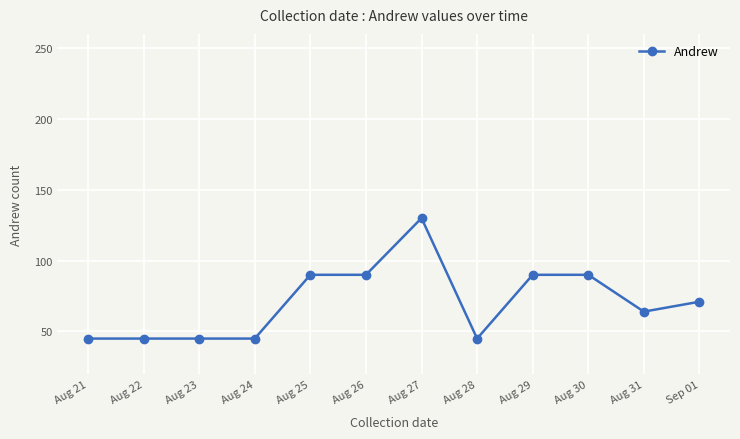

Reading left to right, extract all data points from this chart.

45	45	45	45	90	90	130	45	90	90	64	71